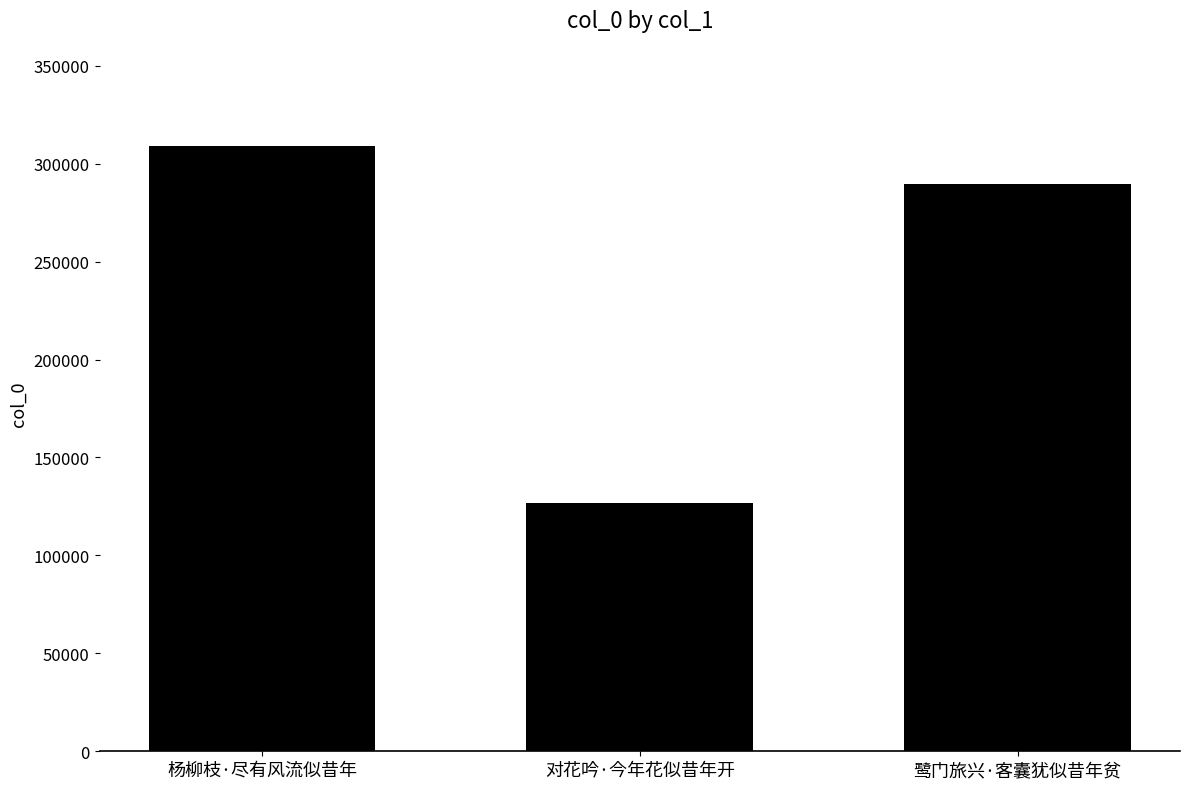

Reading left to right, list all the values displayed in this chart.

309183	126641	289555